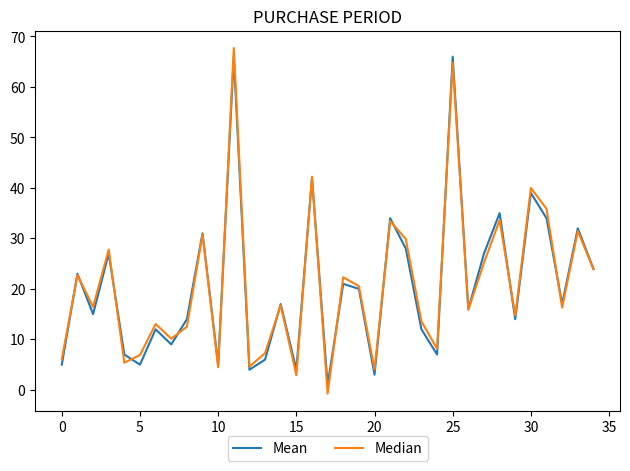

Which series has the largest range (max minus min)?

Median